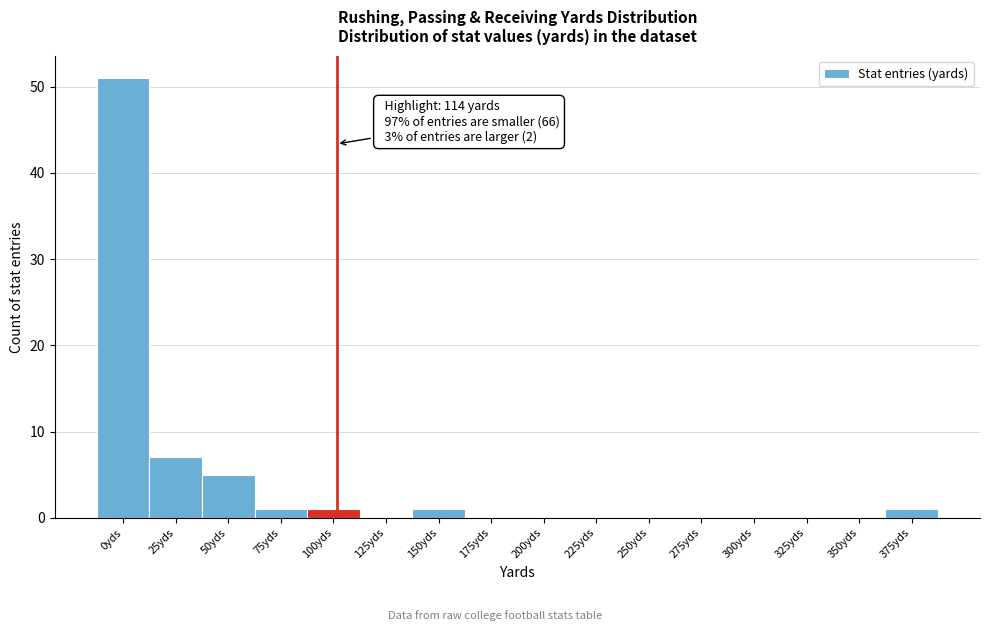

Reading right to left, list all the values displayed in this chart.

375yds=1	350yds=0	325yds=0	300yds=0	275yds=0	250yds=0	225yds=0	200yds=0	175yds=0	150yds=1	125yds=0	100yds=1	75yds=1	50yds=5	25yds=7	0yds=51